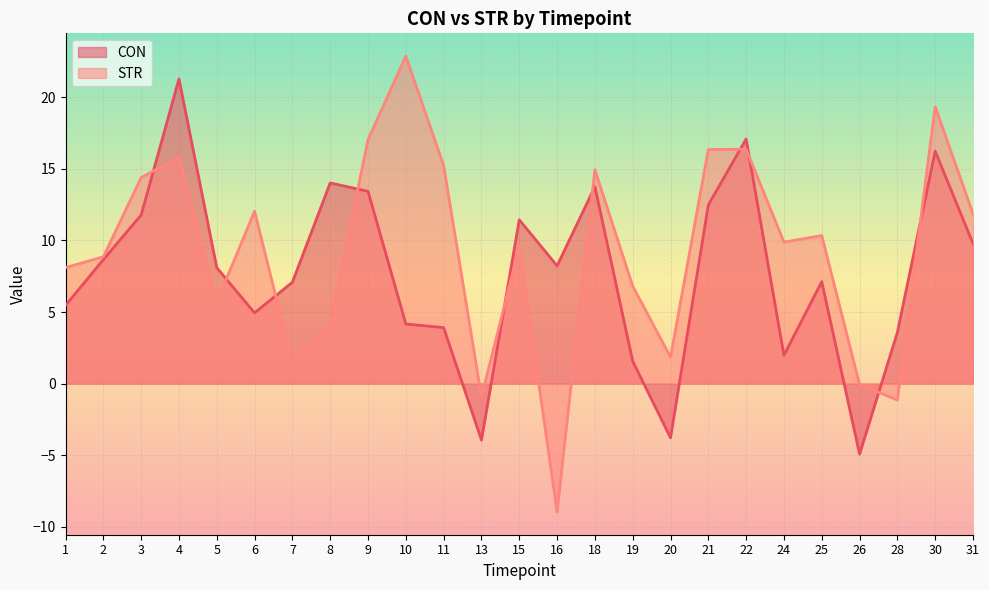

What is the sum of the STR values at 8 and 22?

20.6